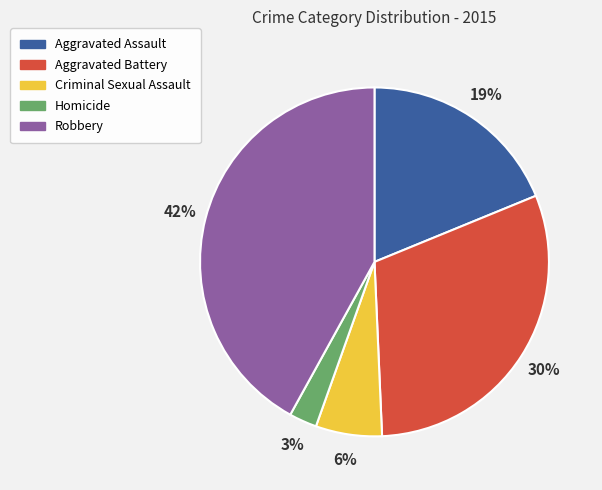

What percentage is the Aggravated Battery slice, to the nearest percent?

30%